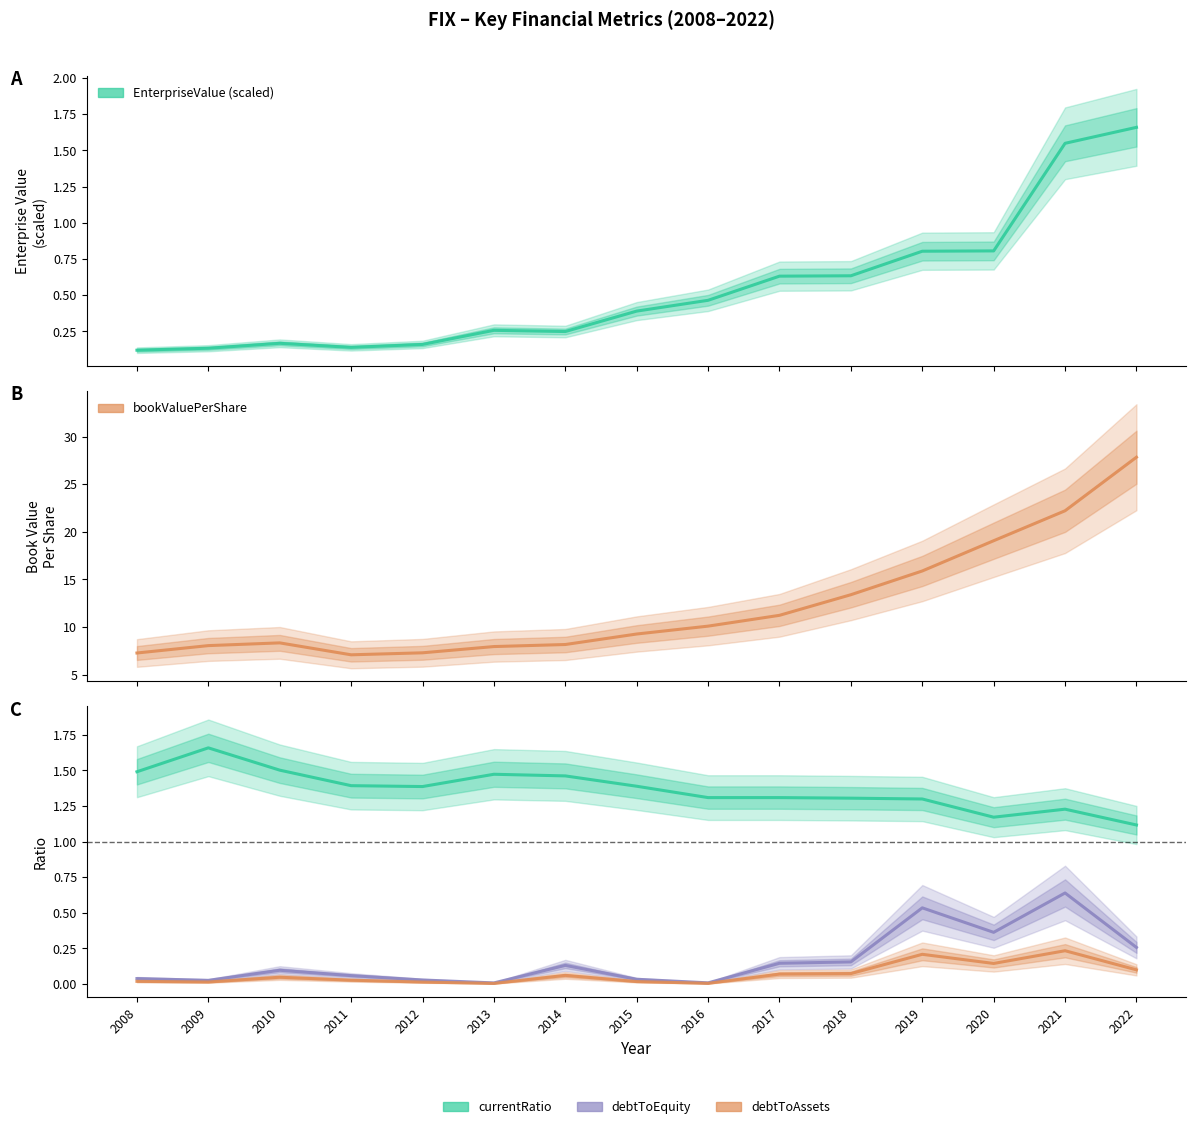

True or false: EnterpriseValue (scaled) and bookValuePerShare cross at least once.

False